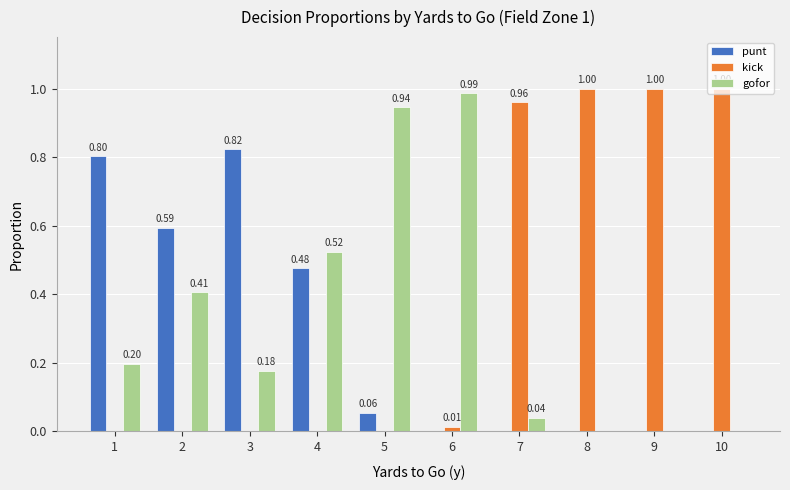

Is it true that kick equals -0.3 at 2?

False